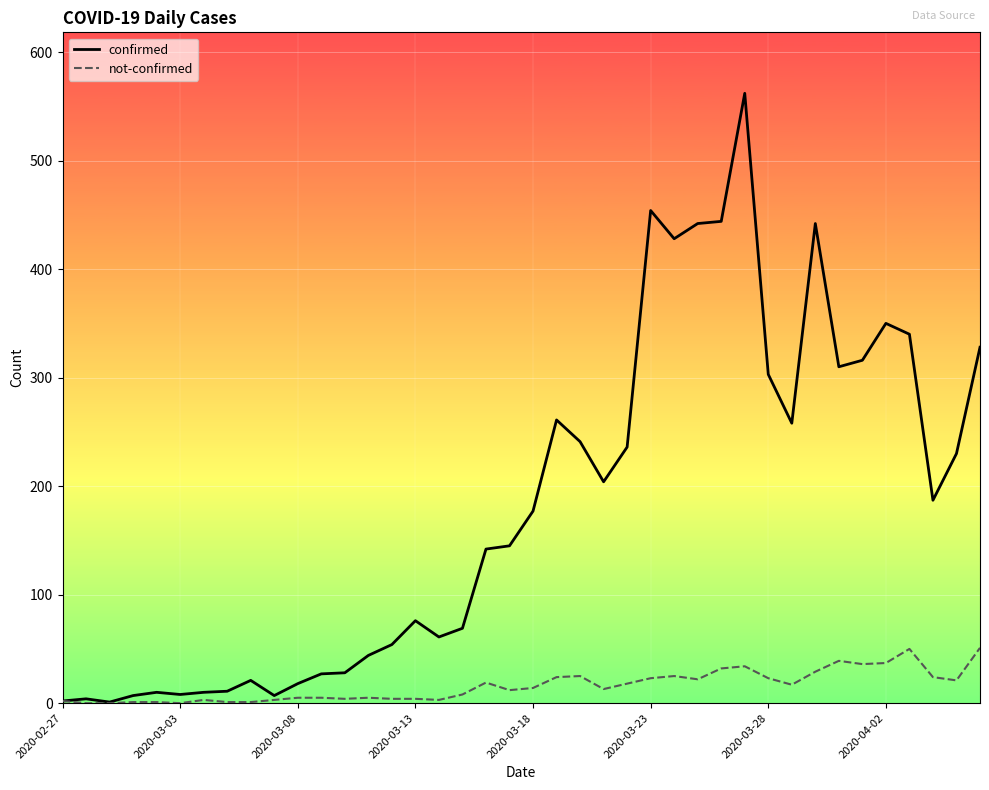

Which series has the largest total across all categories?

confirmed